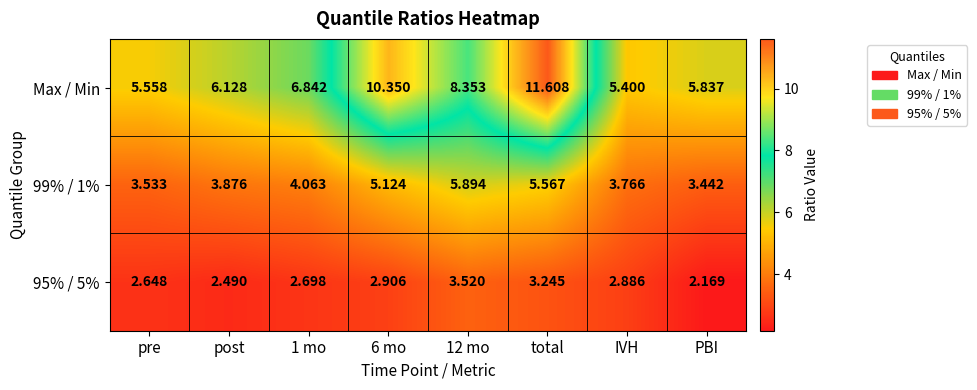

What is the difference between the highest and lowest values at post?

3.6